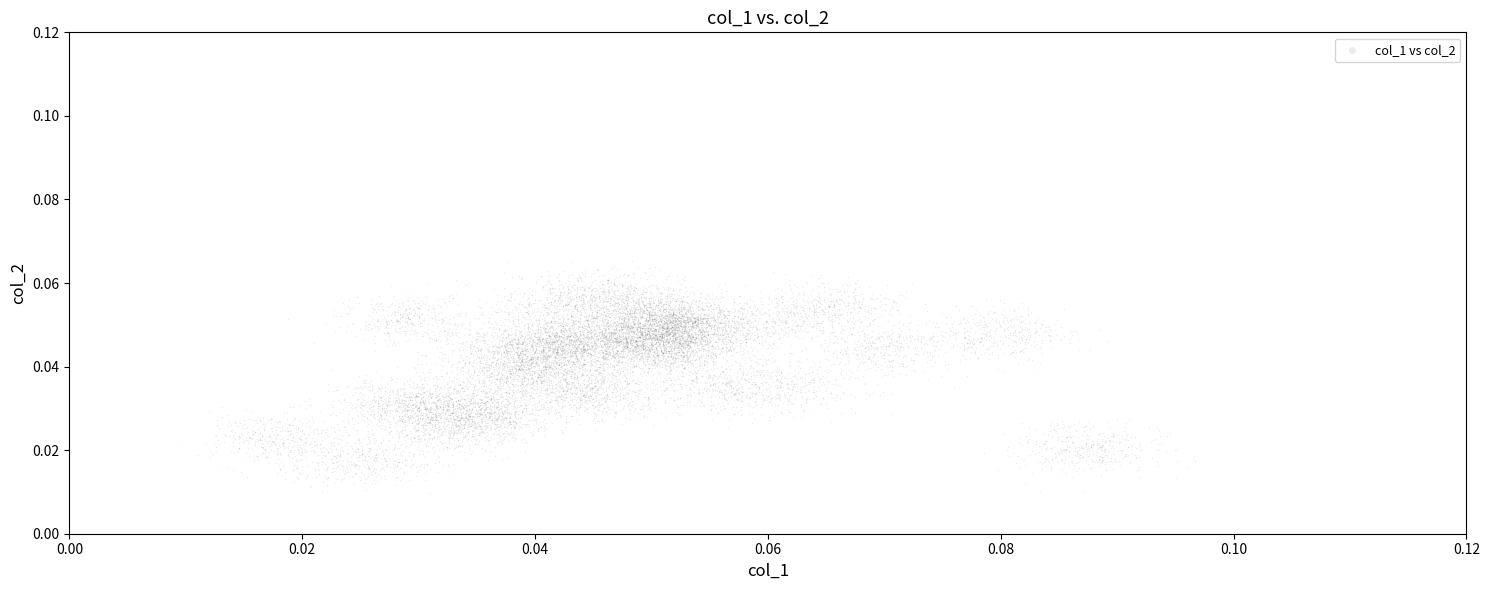

How many data points are displayed?

4000